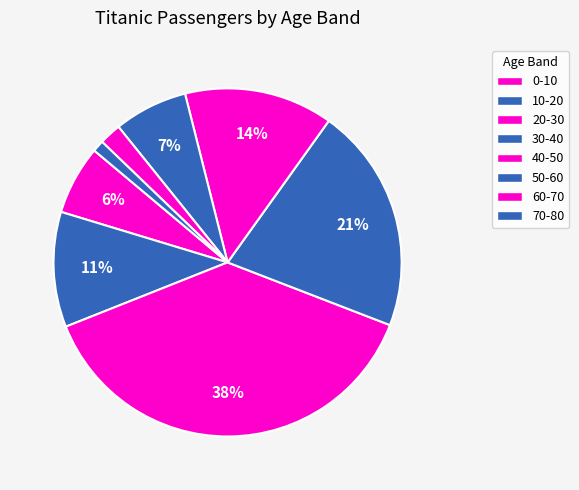

Between 10-20 and 0-10, which is larger?

10-20